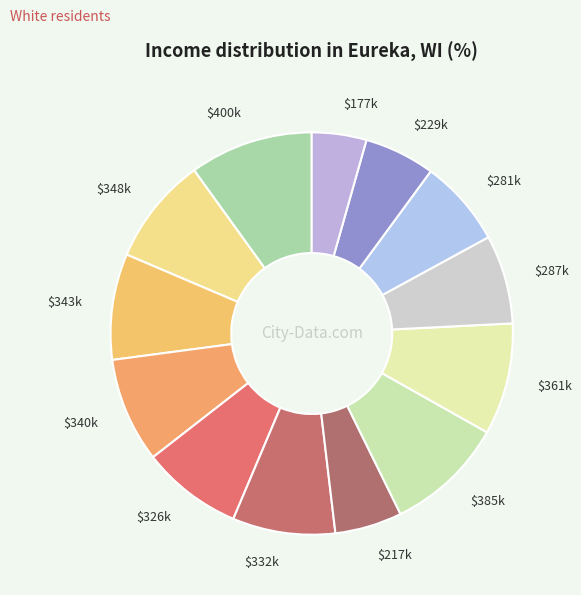

Is $348k the majority of the pie?

No